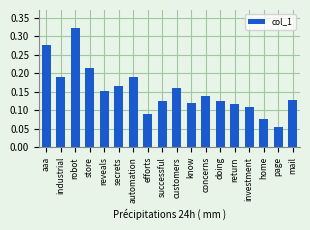

Between secrets and home, which is larger?

secrets